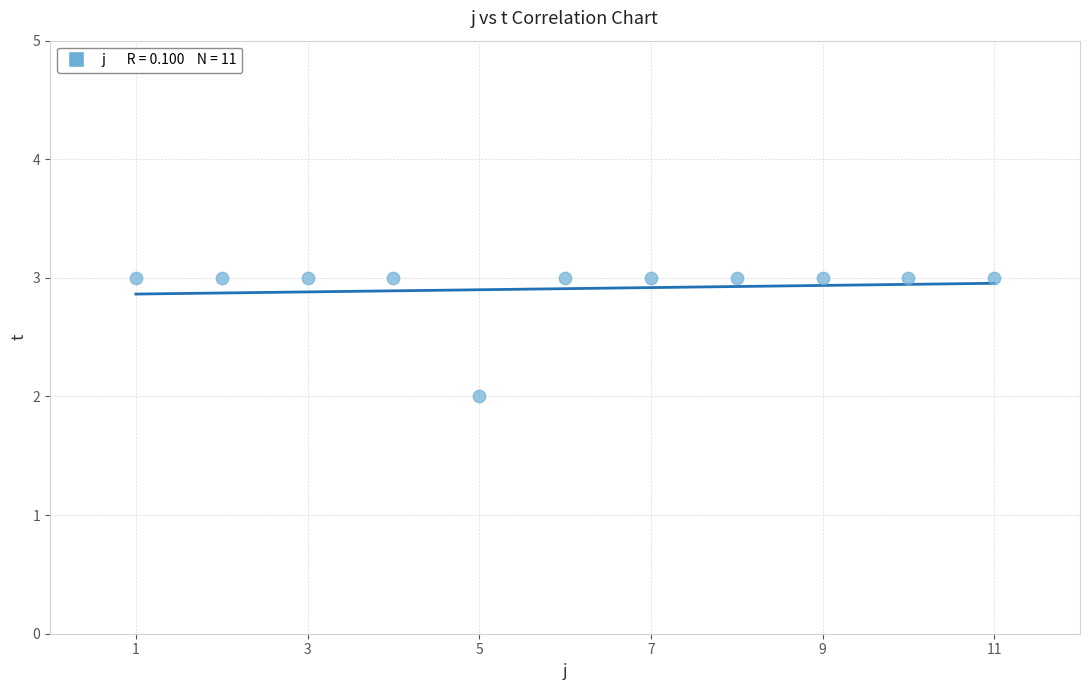

What is the range of X values (max minus min)?

10